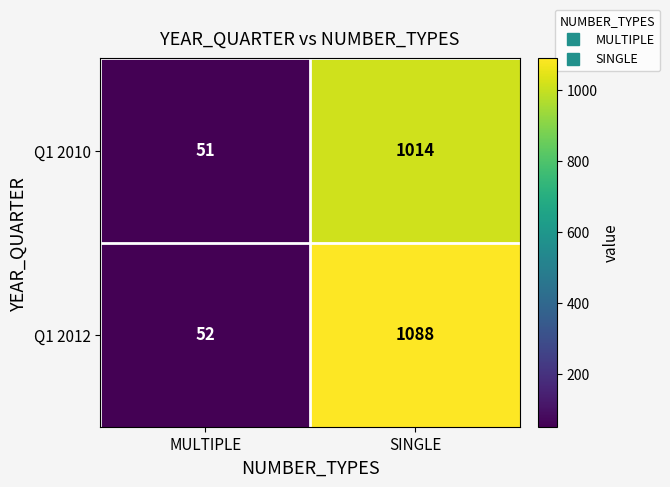

How many series are shown in this chart?

2